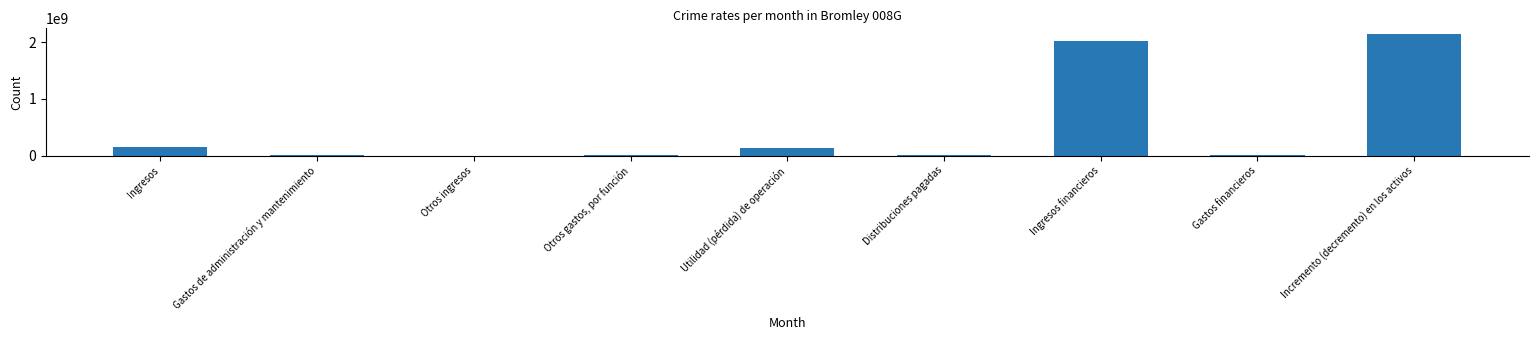

Is it true that the value at Utilidad (pérdida) de operación is 132929000?

True